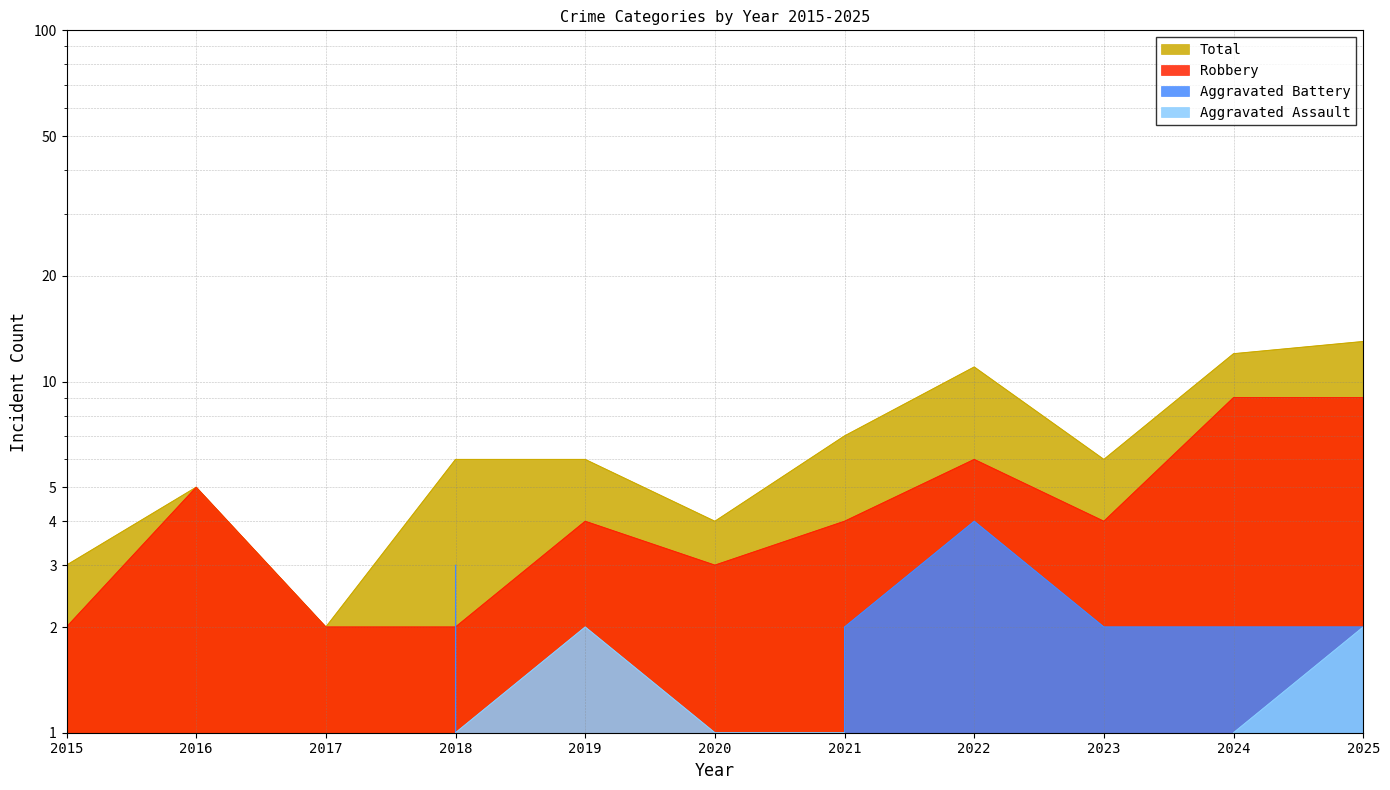

True or false: Aggravated Battery and Total cross at least once.

False